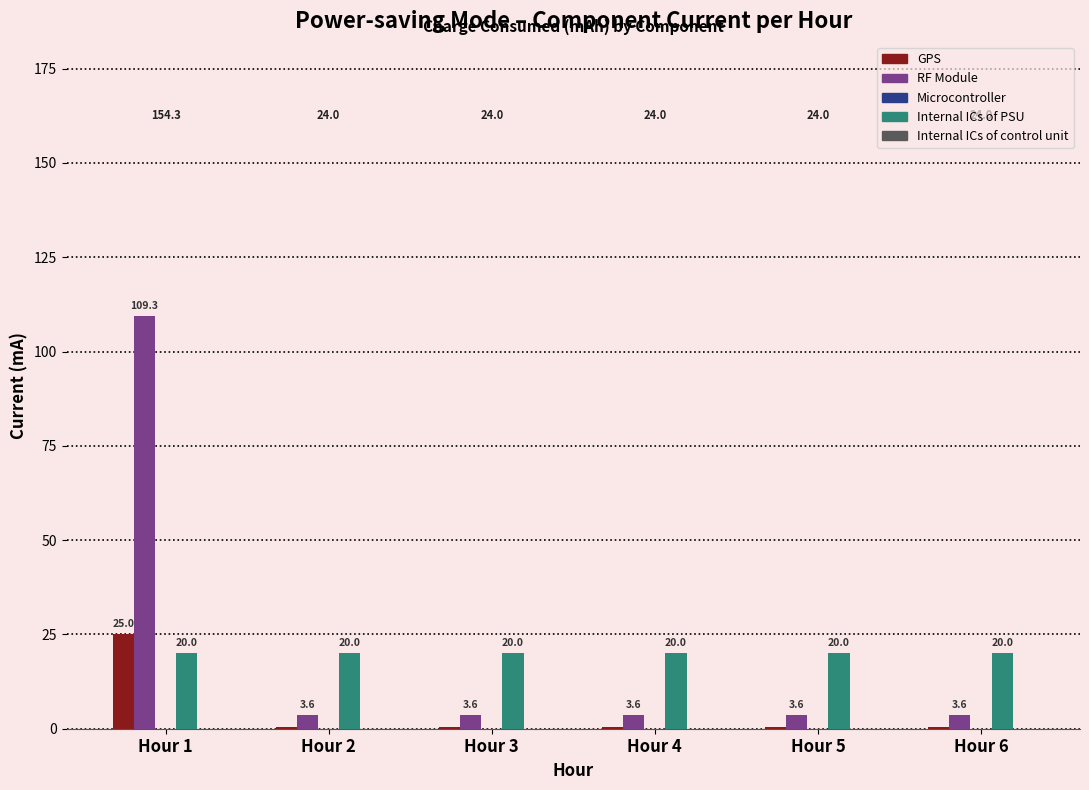

What is the total value across all series at Hour 2?

24.0